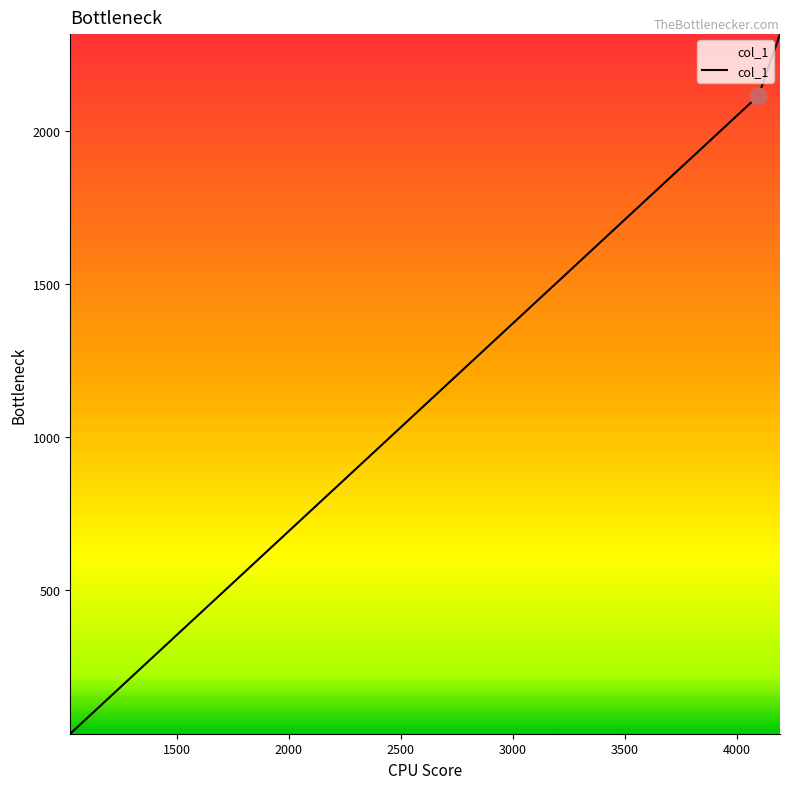

What is the sum of all values?

4464.7